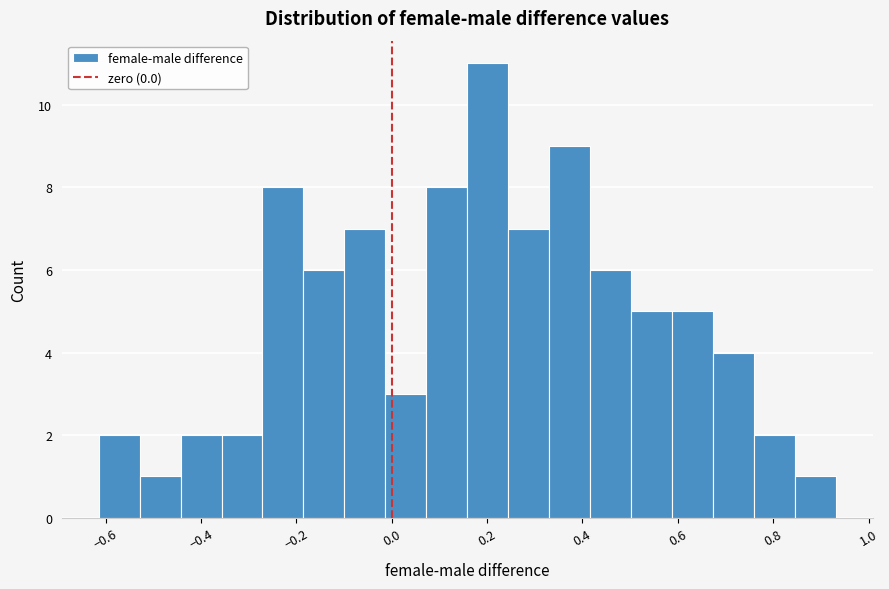

Over which range of the x-axis is the bar tallest?

0.16 to 0.24